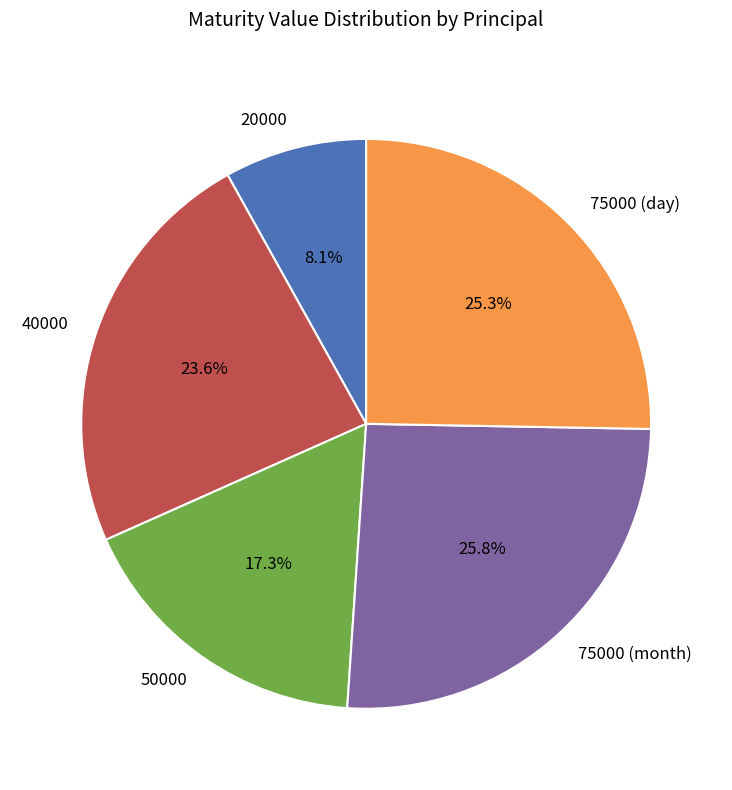

The 75000 (day) slice represents 32% of the pie. True or false?

False